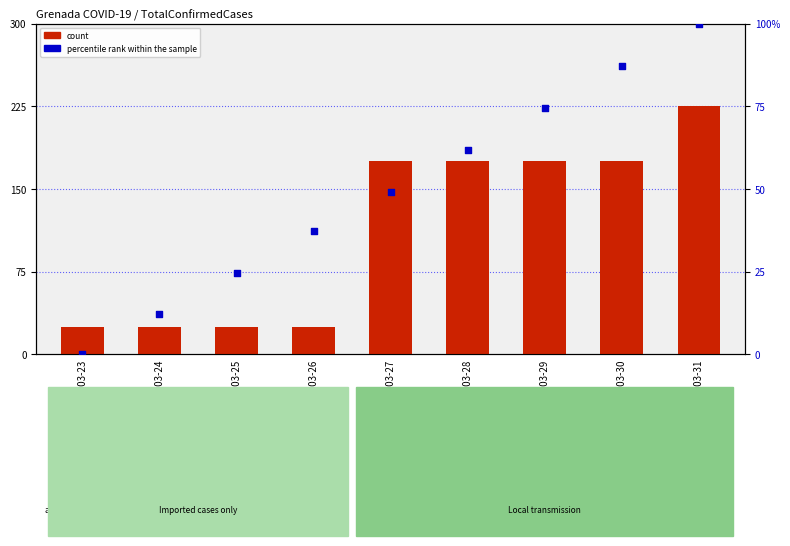

At which category is the sum across all series the highest?

2020-03-31